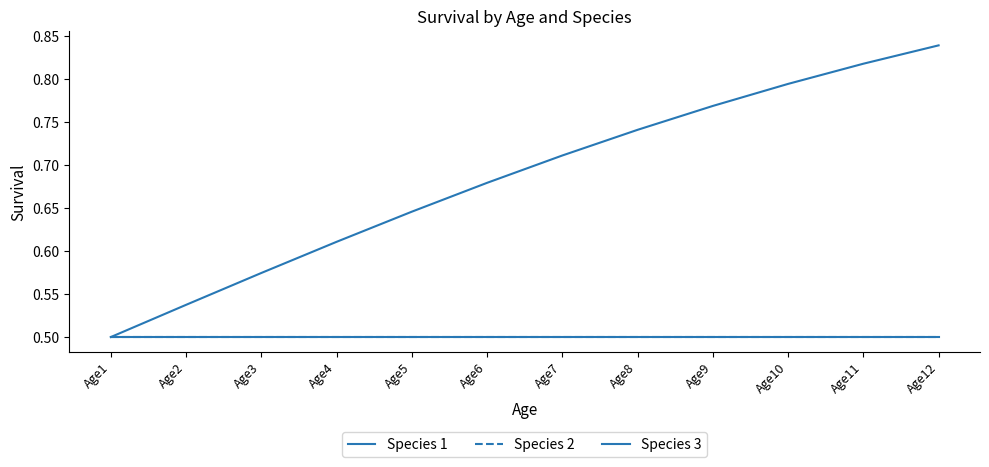

Is this an area chart (filled region under the line)?

No